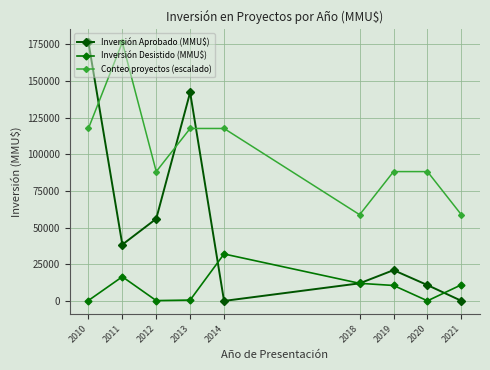

What is the total value across all series at 2013?

260233.3